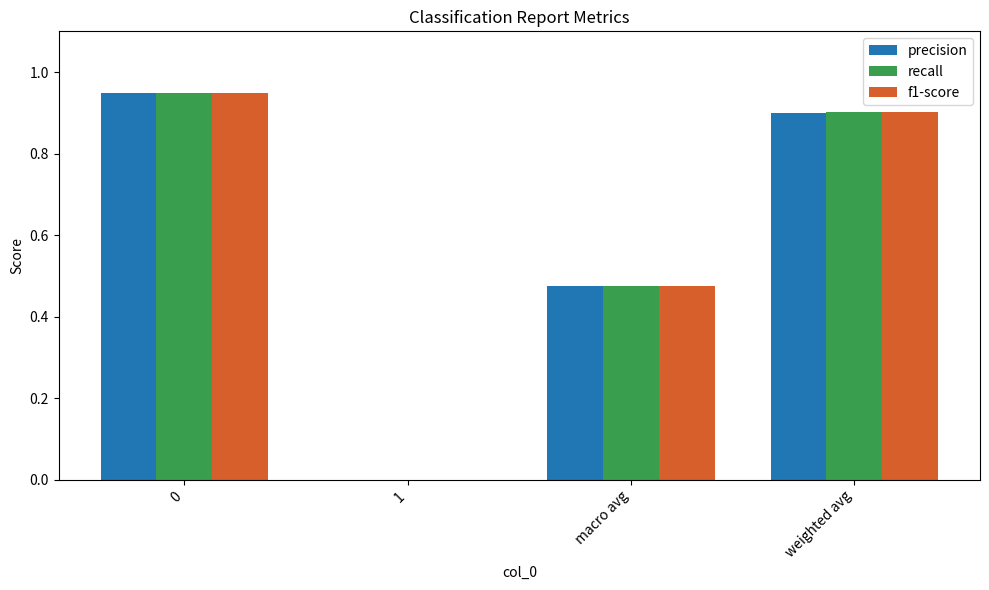

How many groups of bars are there?

4